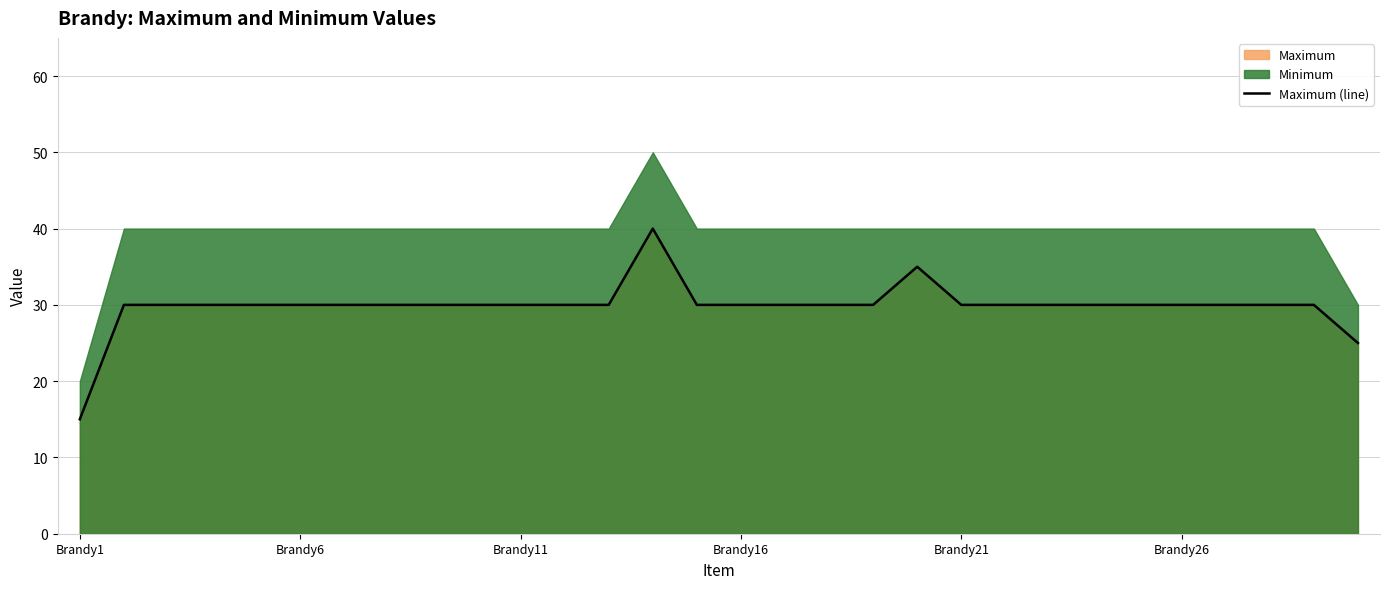

The Maximum (line) series shows 30 at Brandy21. True or false?

True